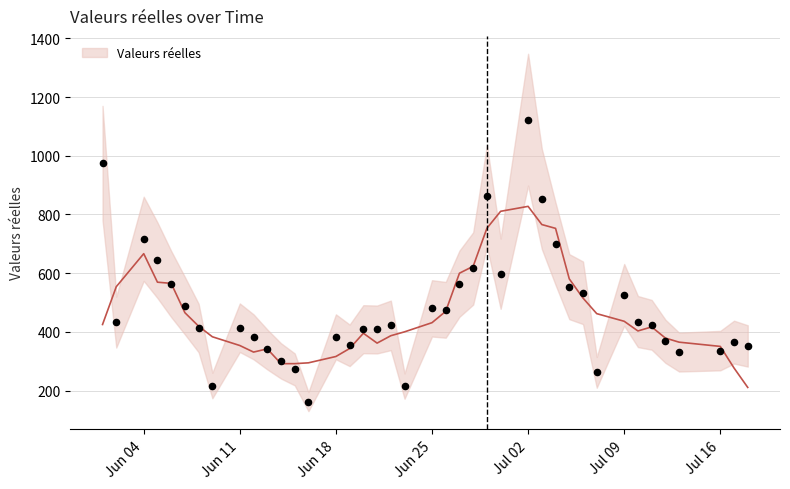

Approximately how many times larger is the value at 2018-07-04 compared to 2018-06-05?

1.1